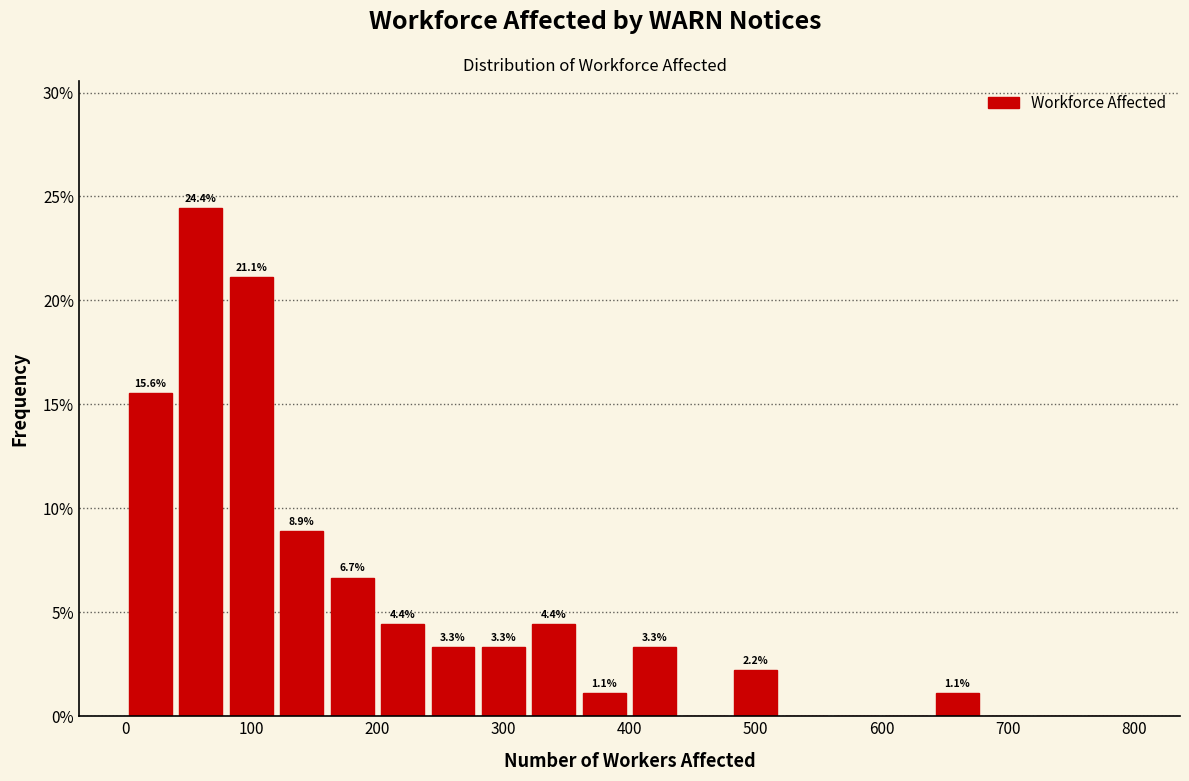

Which range on the x-axis has the tallest bar?

40 to 80